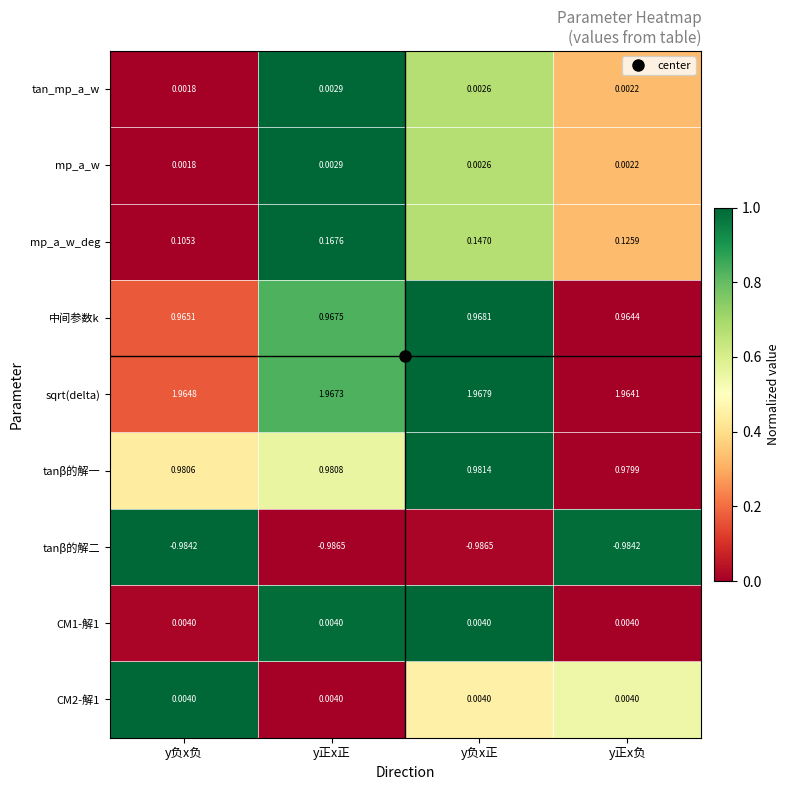

What is the spread (max minus min) of values at y负x正?

3.0